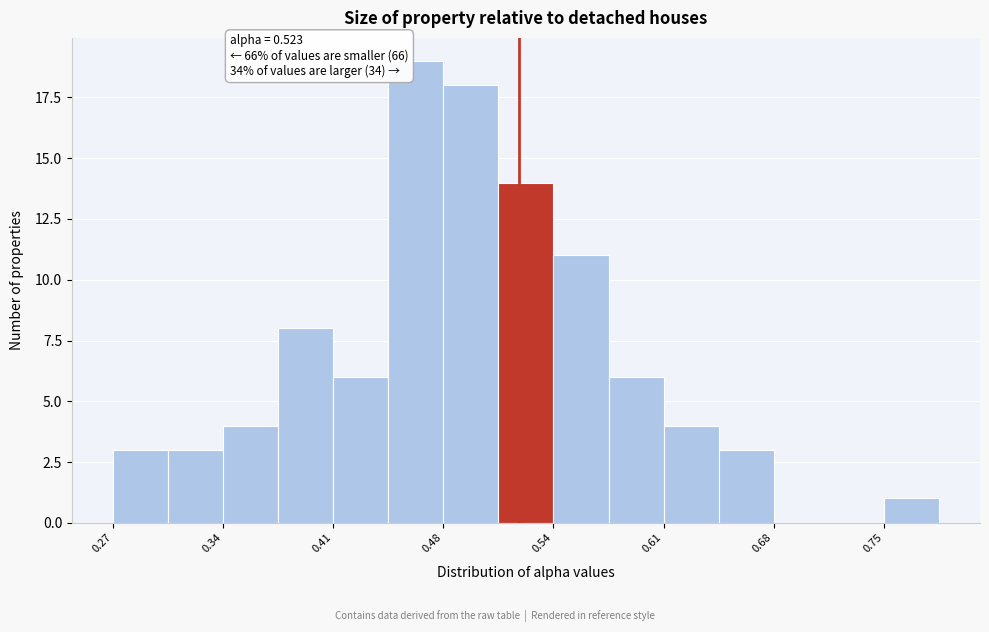

Read against the x-axis, roughly where is the centre of the tallest bar?

0.46